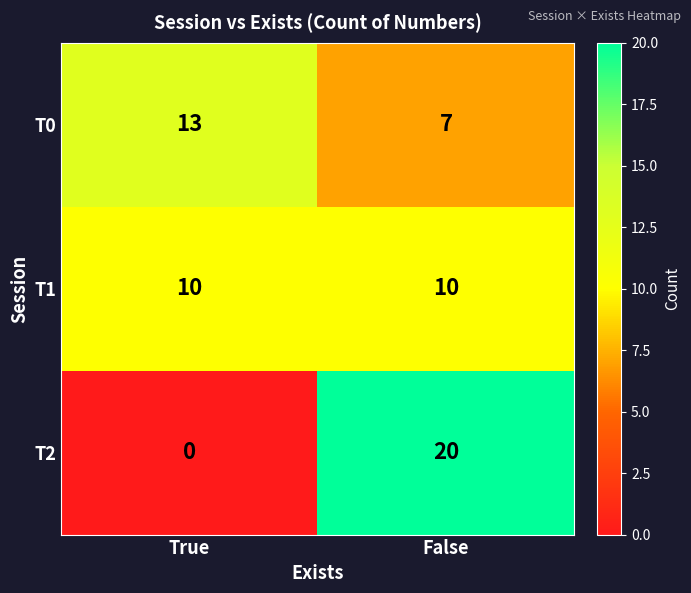

What value does the T1 series have at False?

10